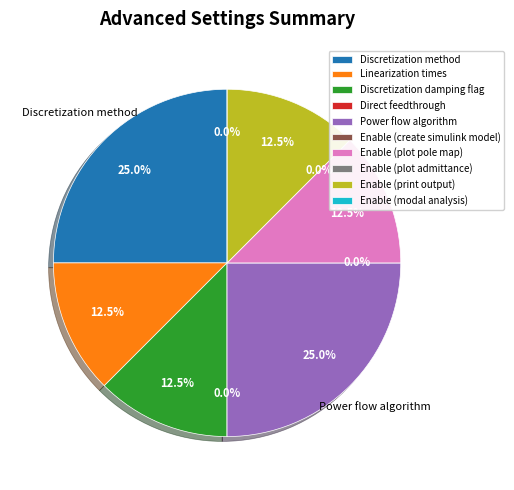

How much of the chart is everything except Enable (print output)?

87.5%